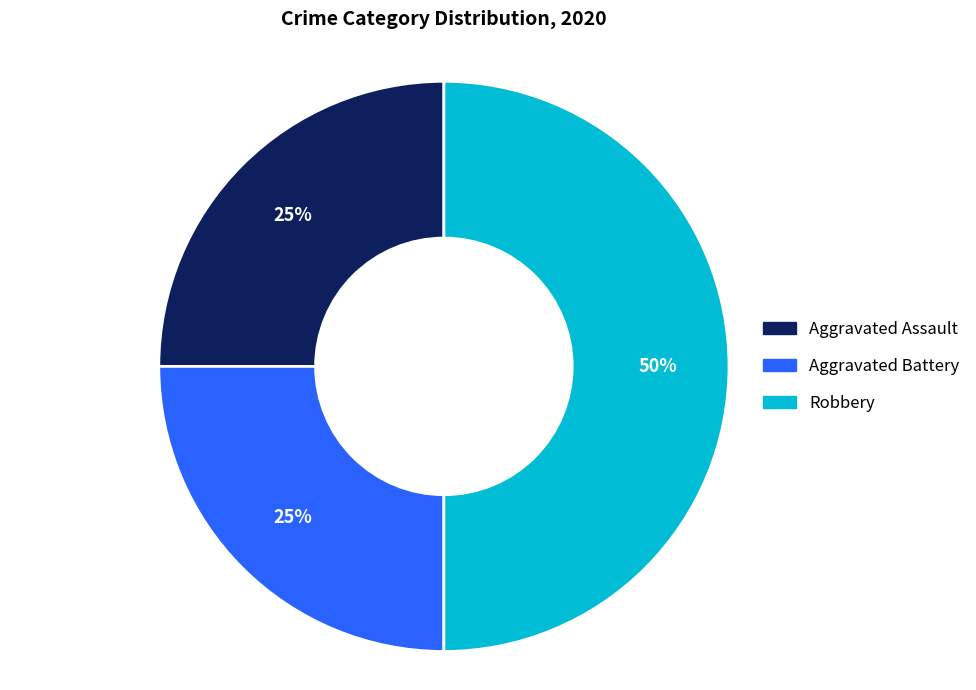

Does Aggravated Assault represent more than half of the total?

No